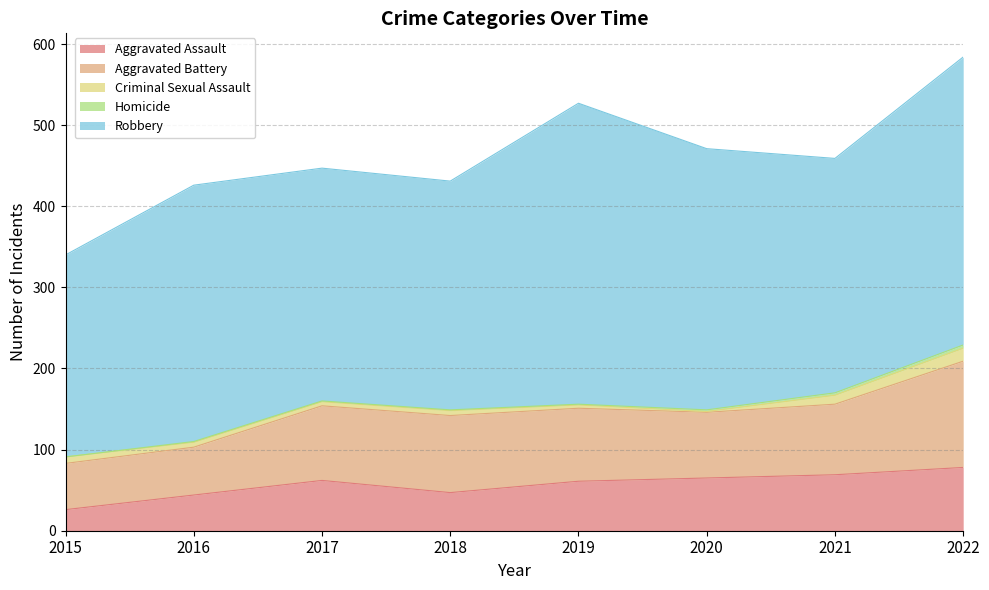

Where does the Aggravated Battery series first go above 90?

2017